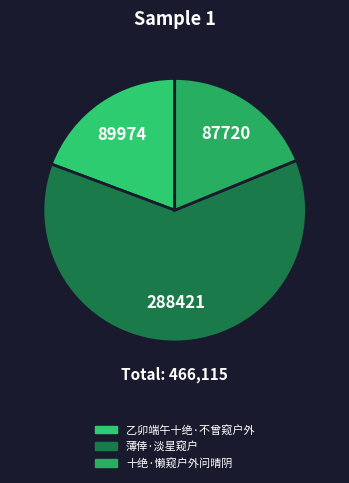

Which category has the biggest portion of the pie?

薄倖·淡星窥户